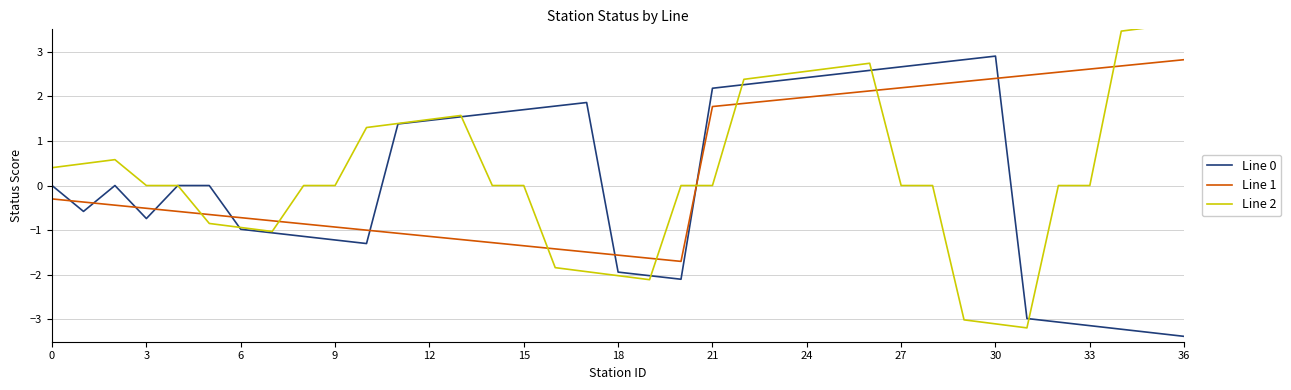

Which category has the highest value in the Line 0 series?

30